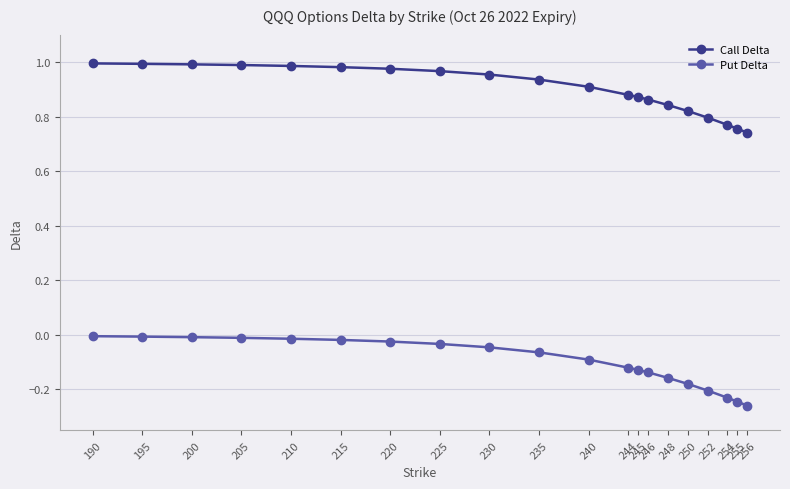

List the series in order of their overall mean, lowest first.

Put Delta, Call Delta